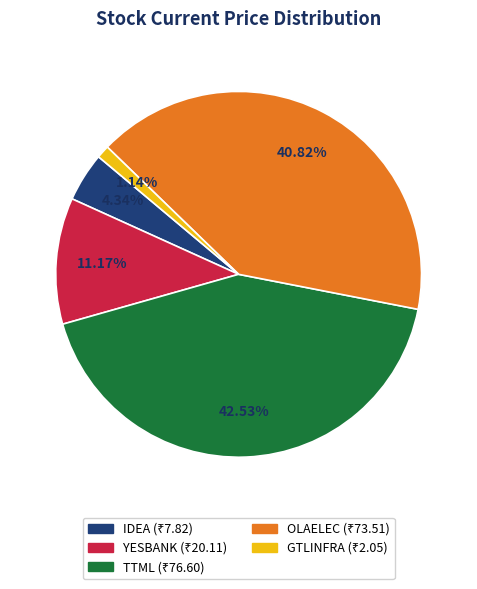

Does TTML account for over 50% of the chart?

No